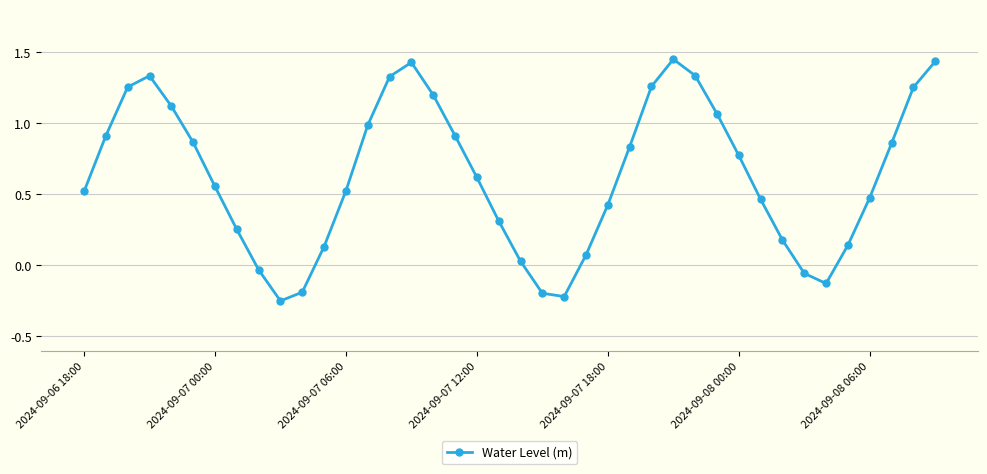

What is the difference between the second highest and minimum values?

1.7